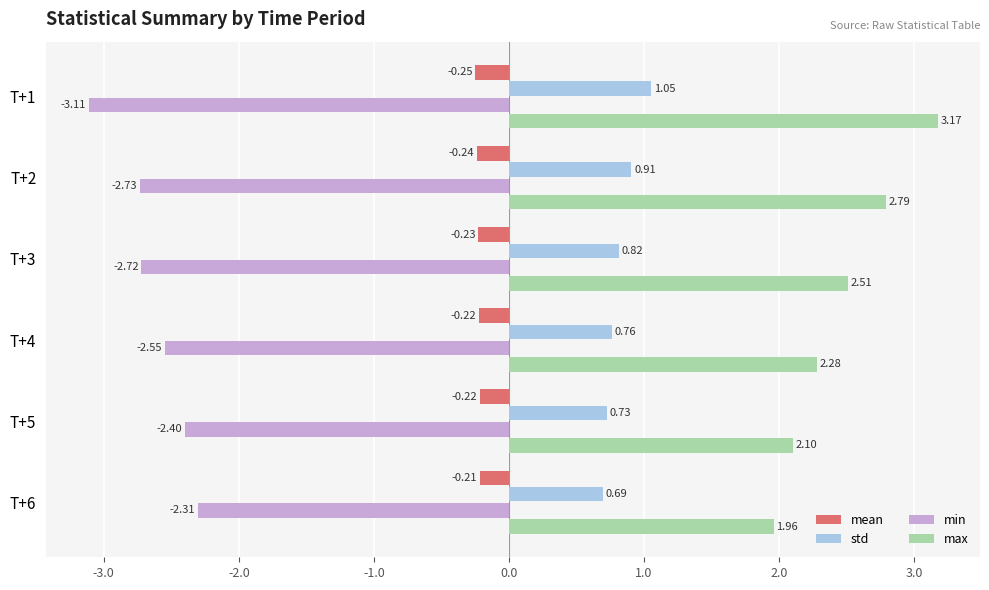

Rank the series by their average value, from highest to lowest.

max, std, mean, min